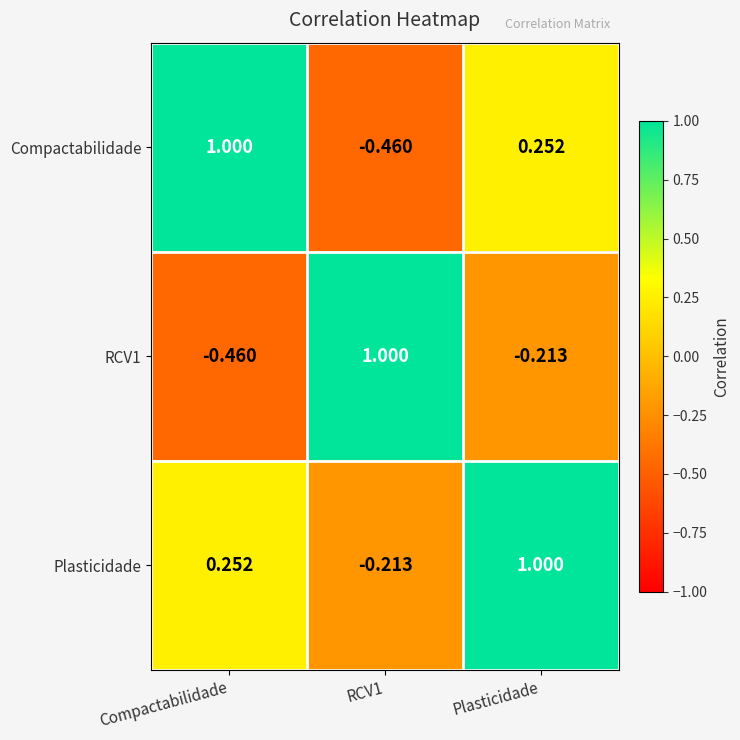

Count the number of data series in this chart.

3